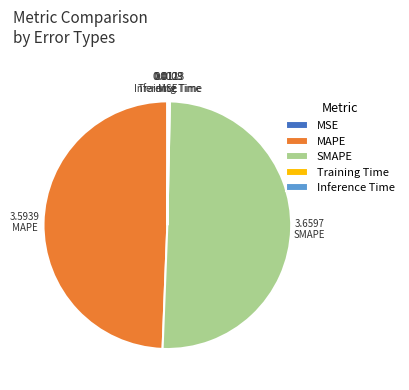

Which slice represents more than half of the pie?

SMAPE